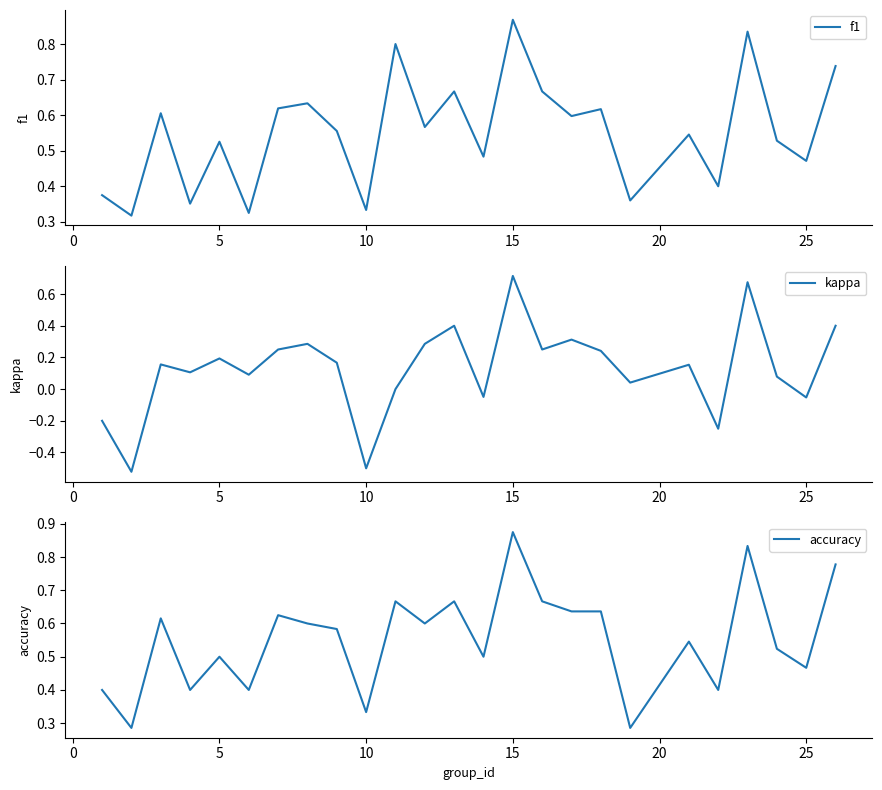

Which series has the largest range (max minus min)?

kappa